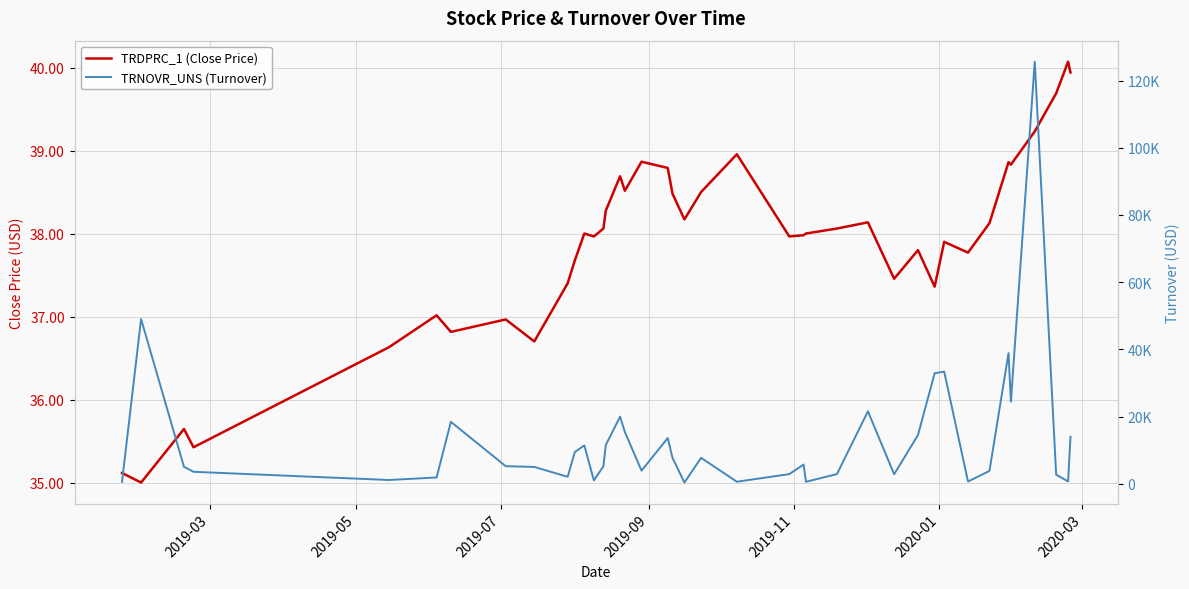

In TRDPRC_1 (Close Price), how many points are lower than both neighbors (excluding endpoints)?

12